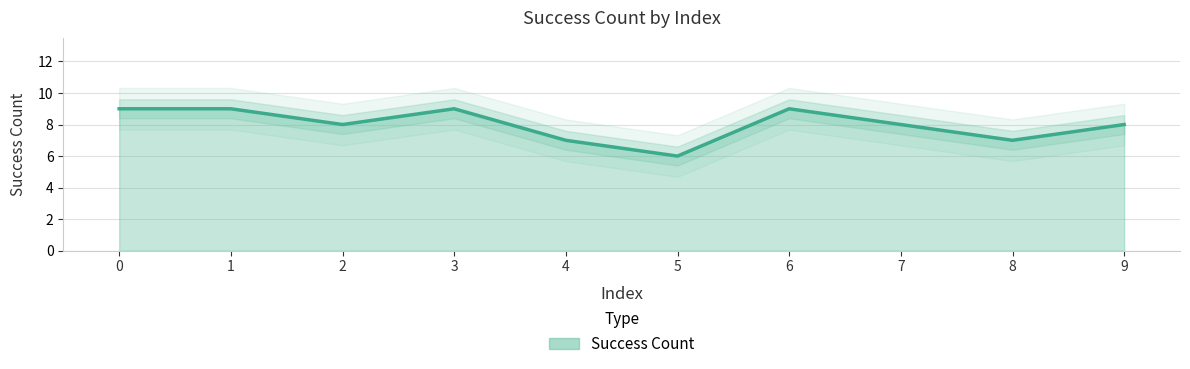

Read the value at 7.

8